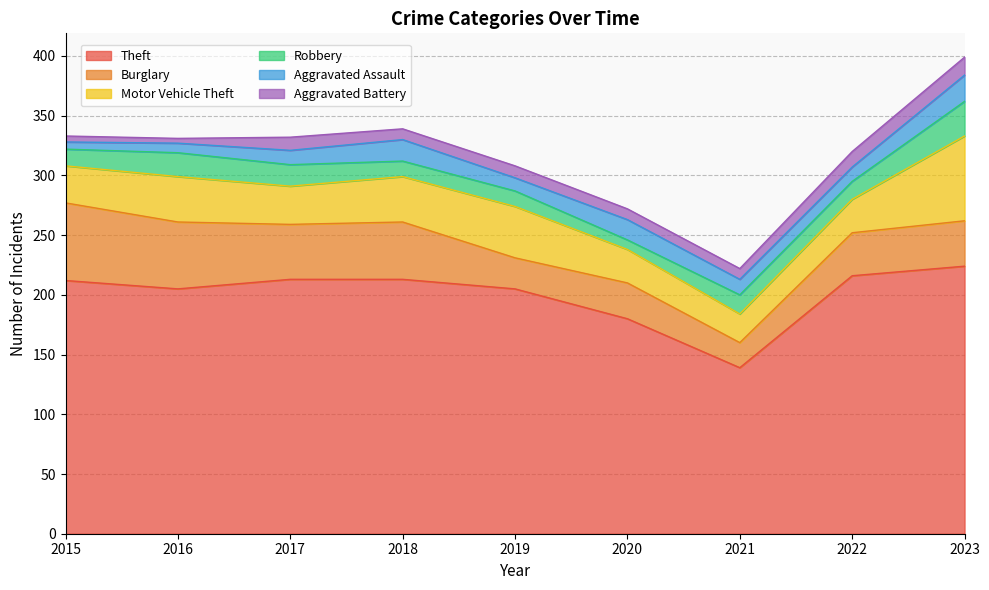

Reading left to right, extract all data points from this chart.

Theft: 212	205	213	213	205	180	139	216	224
Burglary: 65	56	46	48	26	30	21	36	38
Motor Vehicle Theft: 31	38	32	38	43	28	24	28	71
Robbery: 14	20	18	13	13	8	16	15	29
Aggravated Assault: 6	8	12	18	11	17	13	12	22
Aggravated Battery: 5	4	11	9	10	9	9	13	15